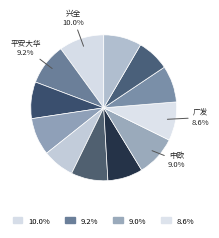

How many segments does this pie chart have?

12